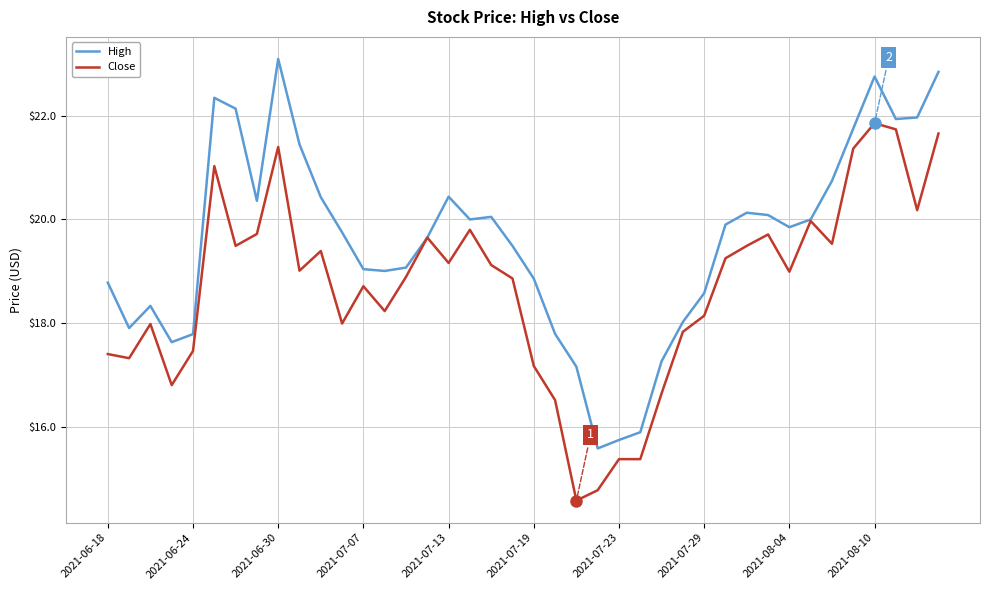

How many categories are shown in the chart?

40